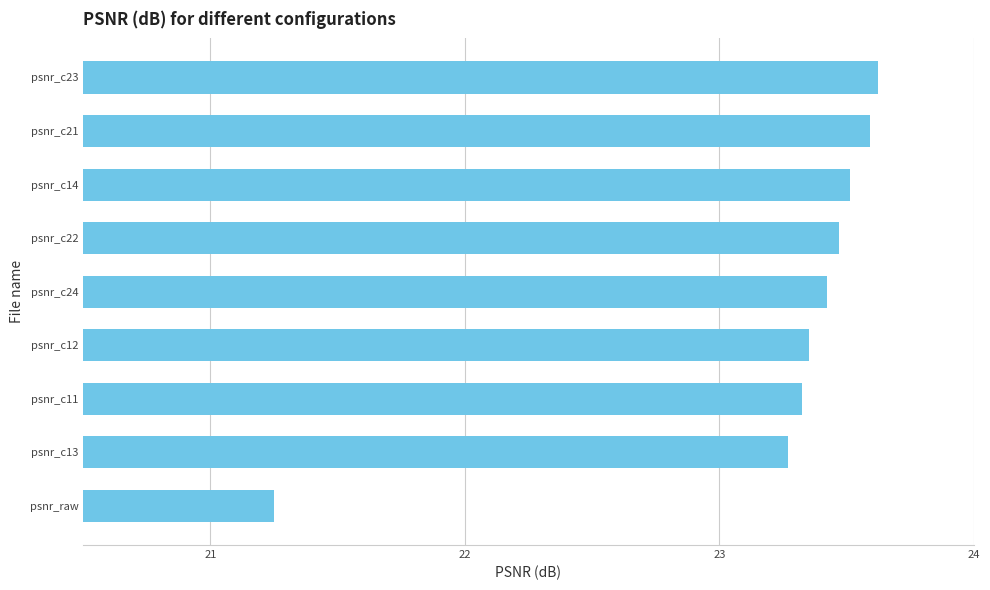

What is the change in value from psnr_c13 to psnr_c11?

+0.1